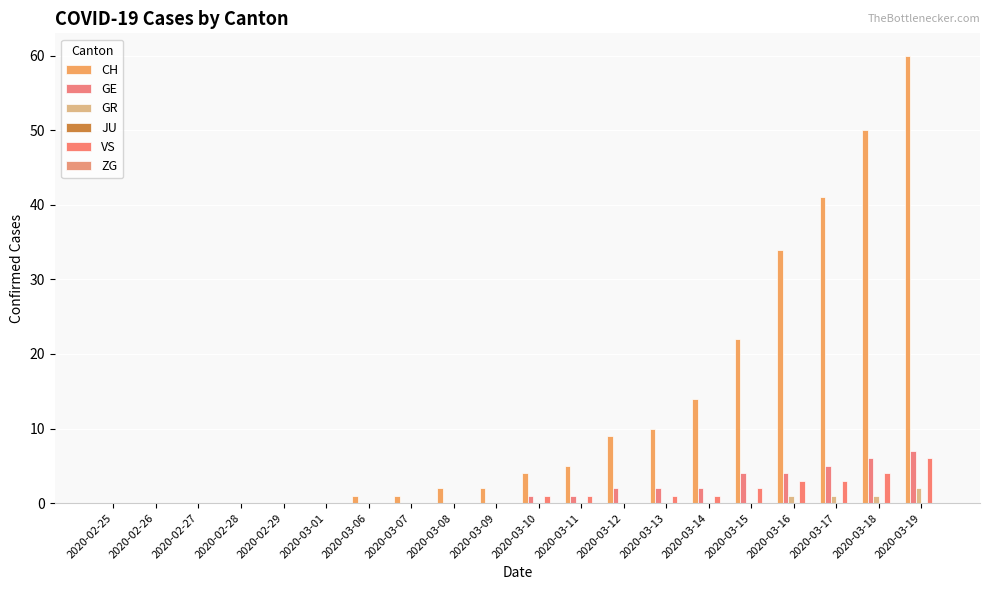

Count the number of data series in this chart.

4